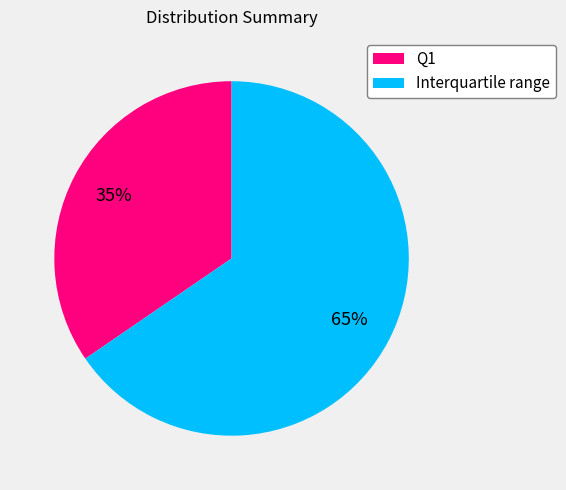

To the nearest percent, what is the average slice percentage?

50%